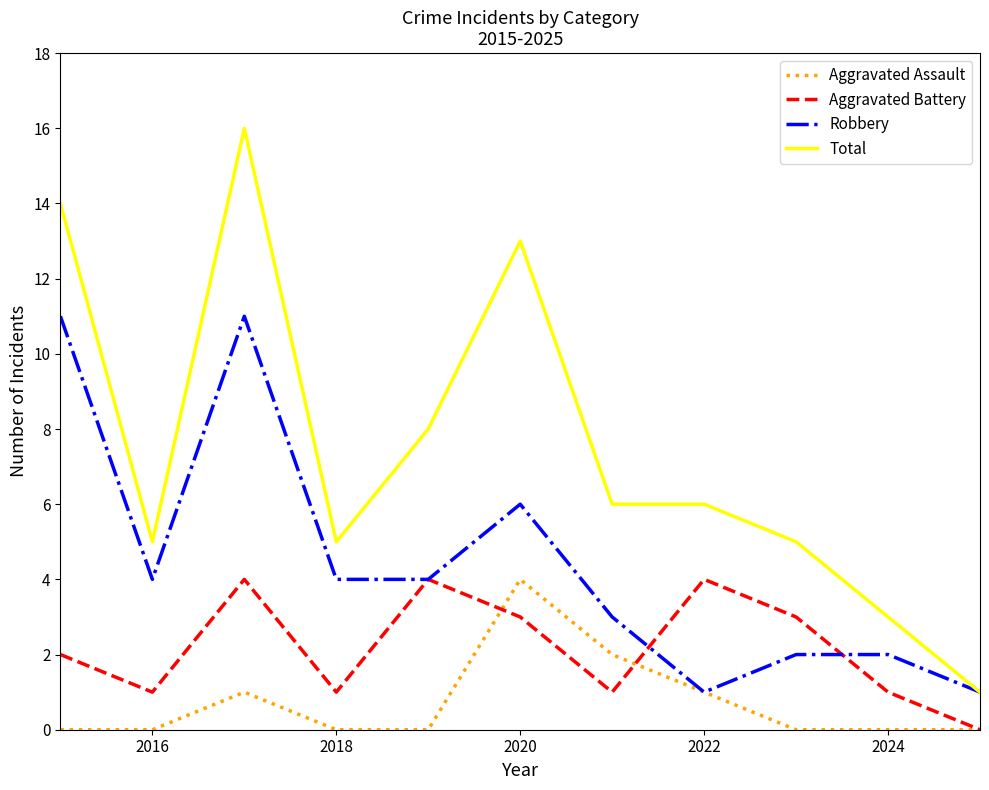

Which series has the largest range (max minus min)?

Total